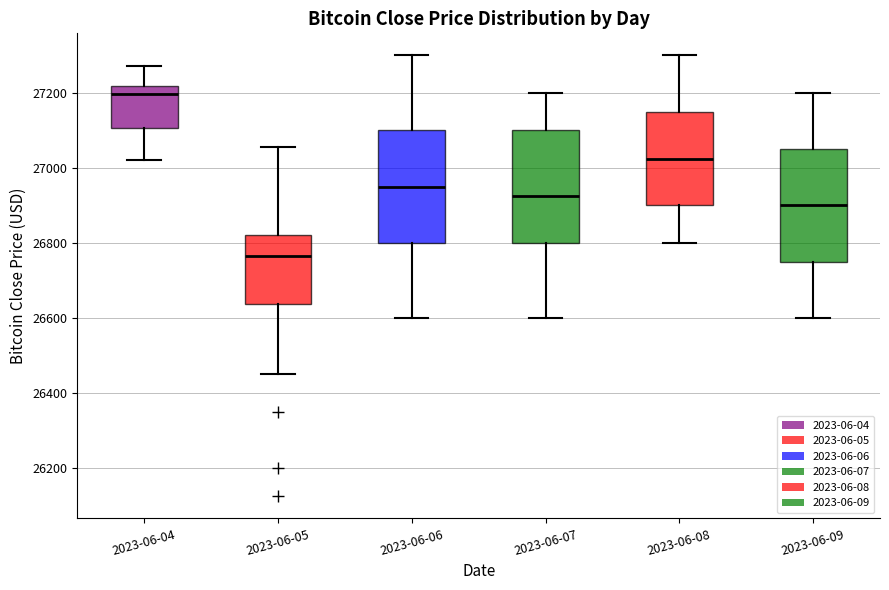

Which box's median line is the highest?

2023-06-04